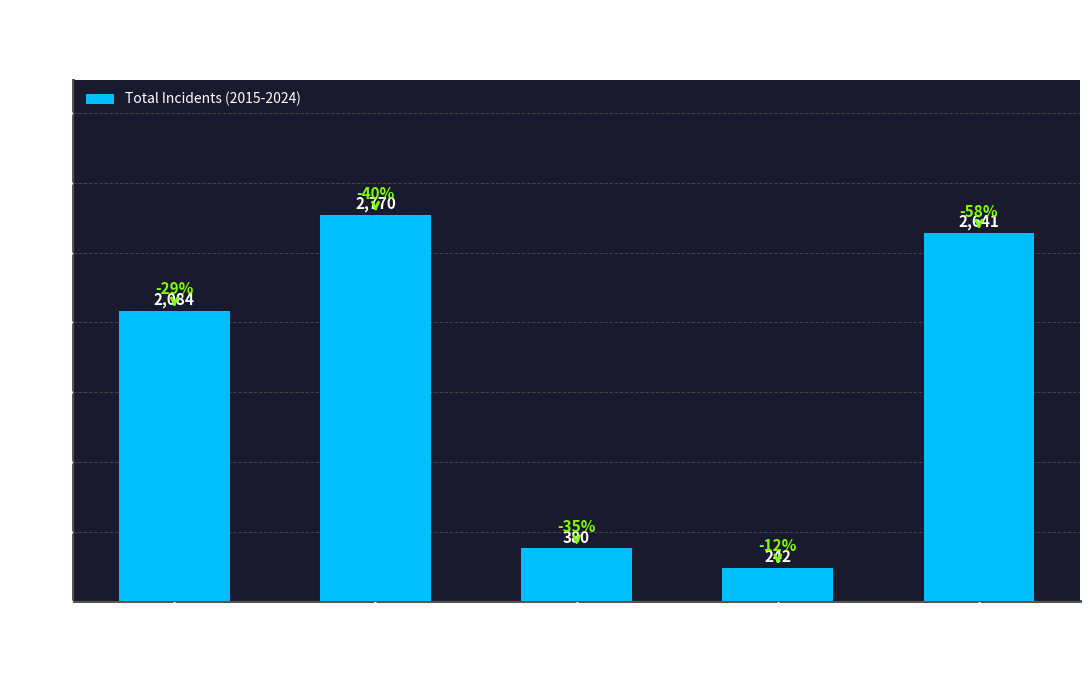

What is the minimum value shown in the chart?

242